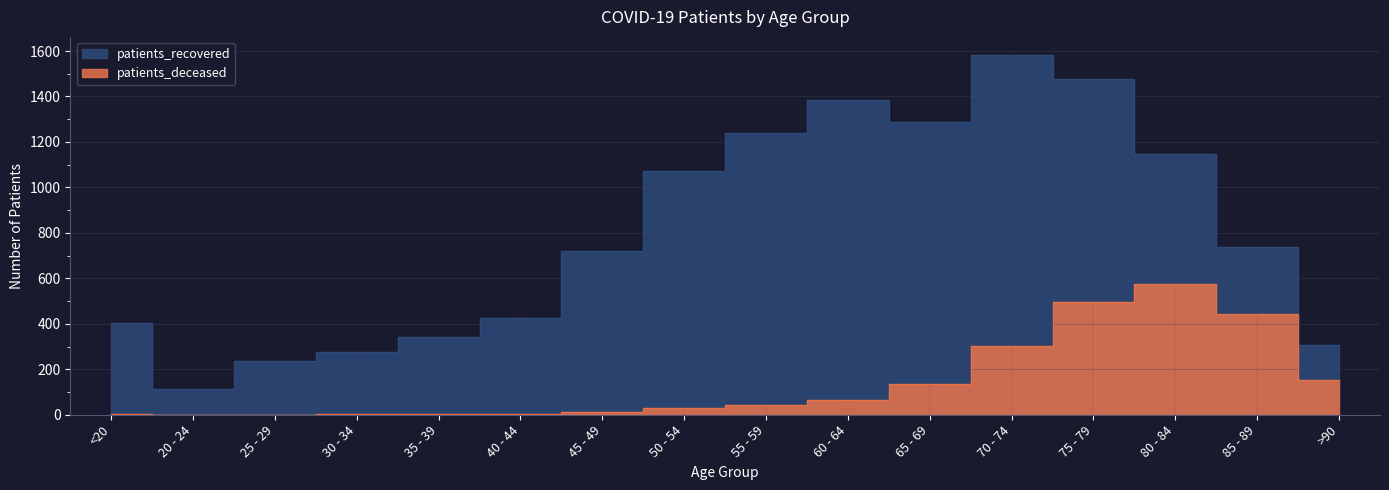

At which label does patients_recovered first exceed 739?

50 - 54